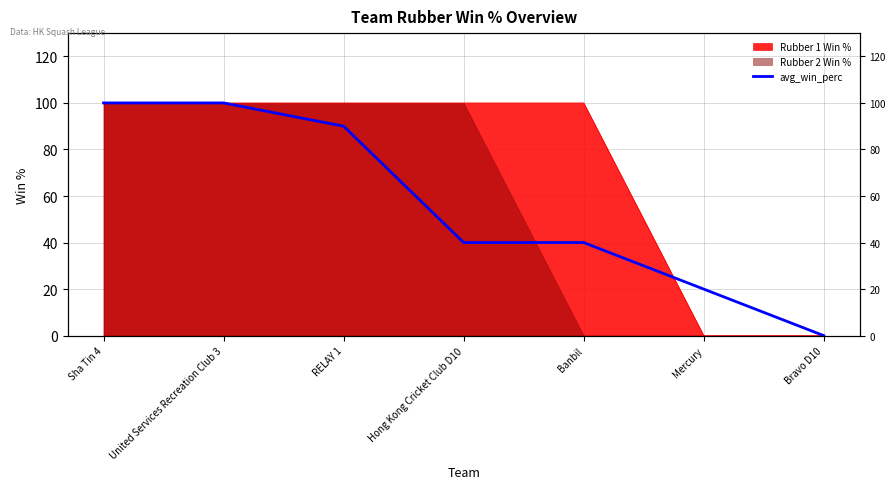

Reading left to right, transcribe all the data shown in this chart.

100	100	90	40	40	20	0